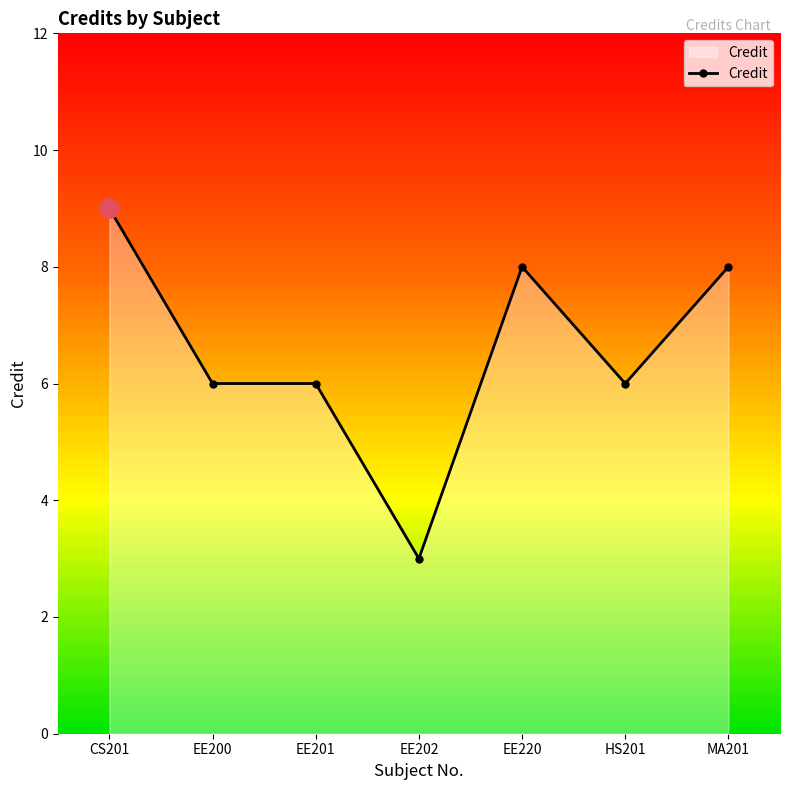

What is the greatest value displayed?

9